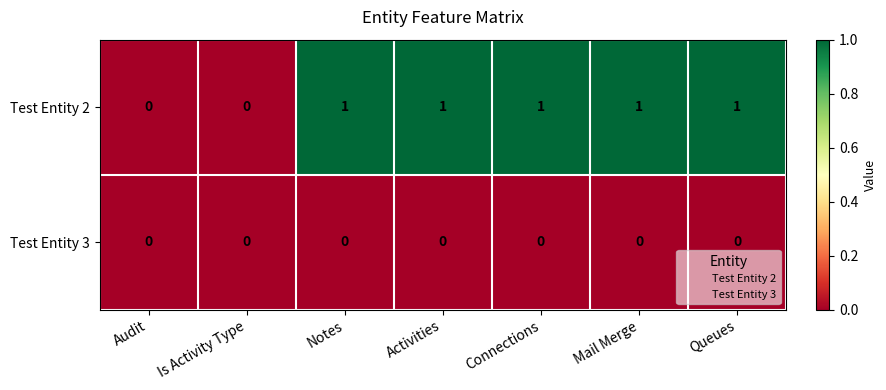

Rank the series by their average value, from lowest to highest.

Test Entity 3, Test Entity 2